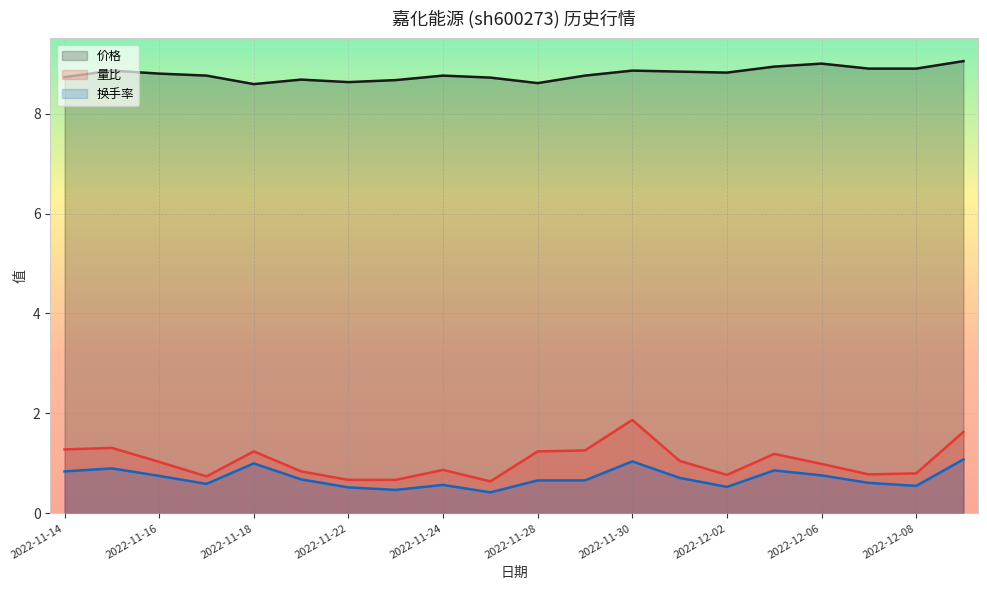

What is the sum of the 换手率 values at 2022-12-09 and 2022-11-14?

1.9